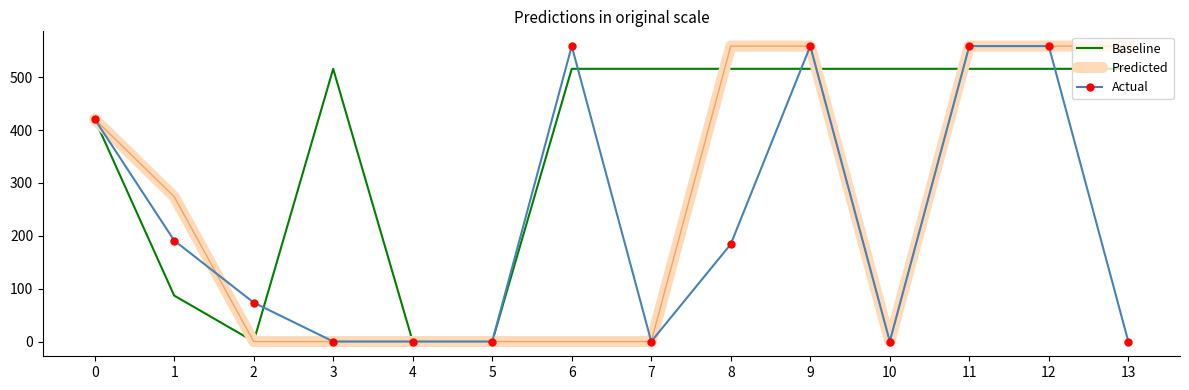

What is the maximum value for Baseline?

516.0